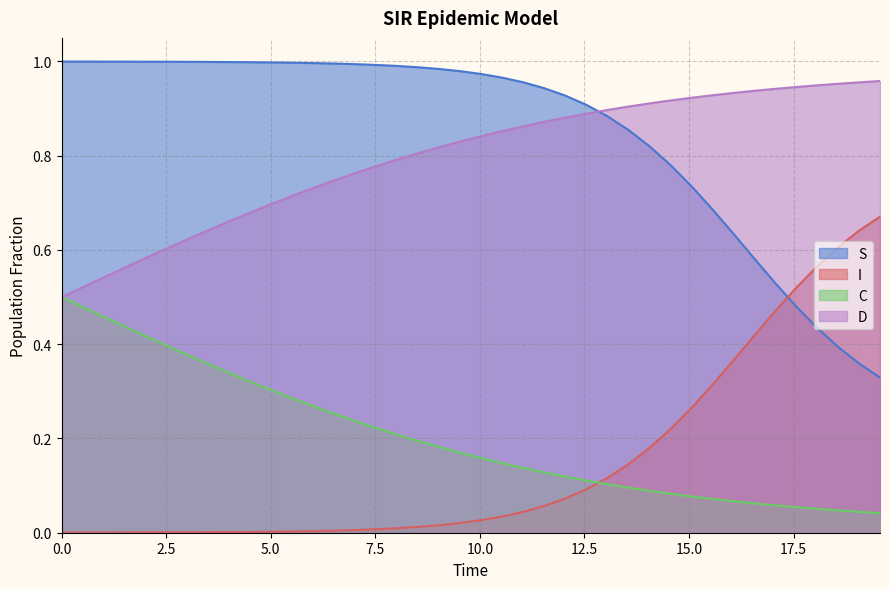

Reading left to right, list all the values displayed in this chart.

S: 0.0=1.0	0.5016722408026756=1.0	1.0033444816053512=1.0	1.5050167224080266=1.0	2.0066889632107023=1.0	2.508361204013378=1.0	3.0100334448160533=1.0	3.511705685618729=1.0	4.013377926421405=1.0	4.51505016722408=1.0	5.016722408026756=1.0	5.518394648829432=1.0	6.020066889632107=1.0	6.521739130434782=1.0	7.023411371237458=1.0	7.525083612040134=1.0	8.02675585284281=1.0	8.528428093645484=1.0	9.03010033444816=1.0	9.531772575250836=1.0	10.033444816053512=1.0	10.535117056856187=1.0	11.036789297658864=1.0	11.538461538461538=0.9	12.040133779264213=0.9	12.54180602006689=0.9	13.043478260869565=0.9	13.545150501672241=0.9	14.046822742474916=0.8	14.548494983277592=0.8	15.050167224080267=0.7	15.551839464882944=0.7	16.05351170568562=0.6	16.555183946488295=0.6	17.05685618729097=0.5	17.558528428093645=0.5	18.06020066889632=0.4	18.561872909698998=0.4	19.06354515050167=0.4	19.565217391304348=0.3
I: 0.0=0.0	0.5016722408026756=0.0	1.0033444816053512=0.0	1.5050167224080266=0.0	2.0066889632107023=0.0	2.508361204013378=0.0	3.0100334448160533=0.0	3.511705685618729=0.0	4.013377926421405=0.0	4.51505016722408=0.0	5.016722408026756=0.0	5.518394648829432=0.0	6.020066889632107=0.0	6.521739130434782=0.0	7.023411371237458=0.0	7.525083612040134=0.0	8.02675585284281=0.0	8.528428093645484=0.0	9.03010033444816=0.0	9.531772575250836=0.0	10.033444816053512=0.0	10.535117056856187=0.0	11.036789297658864=0.0	11.538461538461538=0.1	12.040133779264213=0.1	12.54180602006689=0.1	13.043478260869565=0.1	13.545150501672241=0.1	14.046822742474916=0.2	14.548494983277592=0.2	15.050167224080267=0.3	15.551839464882944=0.3	16.05351170568562=0.4	16.555183946488295=0.4	17.05685618729097=0.5	17.558528428093645=0.5	18.06020066889632=0.6	18.561872909698998=0.6	19.06354515050167=0.6	19.565217391304348=0.7
C: 0.0=0.5	0.5016722408026756=0.5	1.0033444816053512=0.5	1.5050167224080266=0.4	2.0066889632107023=0.4	2.508361204013378=0.4	3.0100334448160533=0.4	3.511705685618729=0.4	4.013377926421405=0.3	4.51505016722408=0.3	5.016722408026756=0.3	5.518394648829432=0.3	6.020066889632107=0.3	6.521739130434782=0.3	7.023411371237458=0.2	7.525083612040134=0.2	8.02675585284281=0.2	8.528428093645484=0.2	9.03010033444816=0.2	9.531772575250836=0.2	10.033444816053512=0.2	10.535117056856187=0.1	11.036789297658864=0.1	11.538461538461538=0.1	12.040133779264213=0.1	12.54180602006689=0.1	13.043478260869565=0.1	13.545150501672241=0.1	14.046822742474916=0.1	14.548494983277592=0.1	15.050167224080267=0.1	15.551839464882944=0.1	16.05351170568562=0.1	16.555183946488295=0.1	17.05685618729097=0.1	17.558528428093645=0.1	18.06020066889632=0.1	18.561872909698998=0.0	19.06354515050167=0.0	19.565217391304348=0.0
D: 0.0=0.5	0.5016722408026756=0.5	1.0033444816053512=0.5	1.5050167224080266=0.6	2.0066889632107023=0.6	2.508361204013378=0.6	3.0100334448160533=0.6	3.511705685618729=0.6	4.013377926421405=0.7	4.51505016722408=0.7	5.016722408026756=0.7	5.518394648829432=0.7	6.020066889632107=0.7	6.521739130434782=0.7	7.023411371237458=0.8	7.525083612040134=0.8	8.02675585284281=0.8	8.528428093645484=0.8	9.03010033444816=0.8	9.531772575250836=0.8	10.033444816053512=0.8	10.535117056856187=0.9	11.036789297658864=0.9	11.538461538461538=0.9	12.040133779264213=0.9	12.54180602006689=0.9	13.043478260869565=0.9	13.545150501672241=0.9	14.046822742474916=0.9	14.548494983277592=0.9	15.050167224080267=0.9	15.551839464882944=0.9	16.05351170568562=0.9	16.555183946488295=0.9	17.05685618729097=0.9	17.558528428093645=0.9	18.06020066889632=0.9	18.561872909698998=1.0	19.06354515050167=1.0	19.565217391304348=1.0